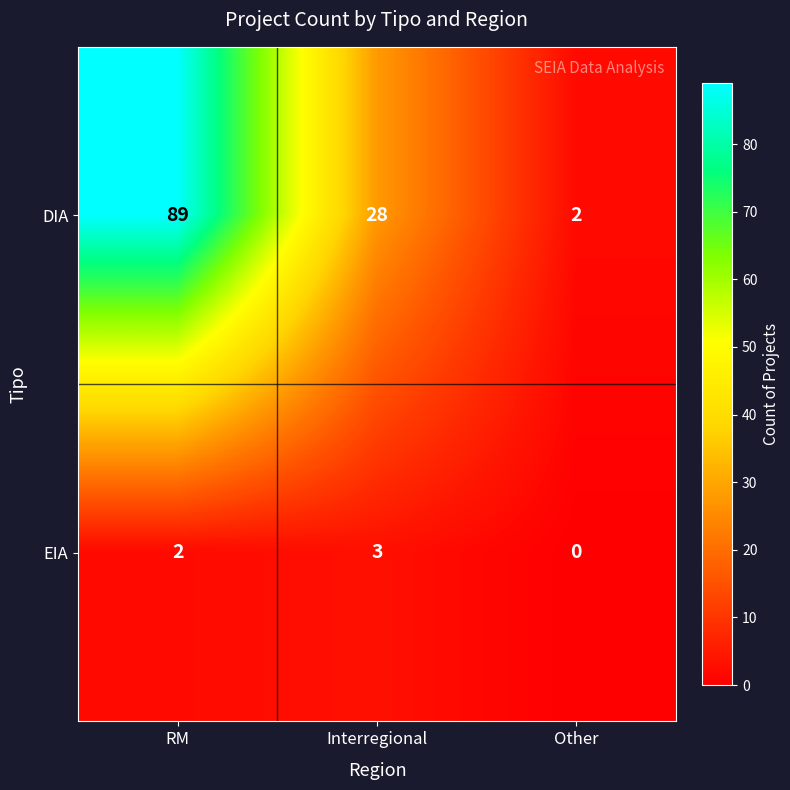

What is the maximum value shown in the chart?

89